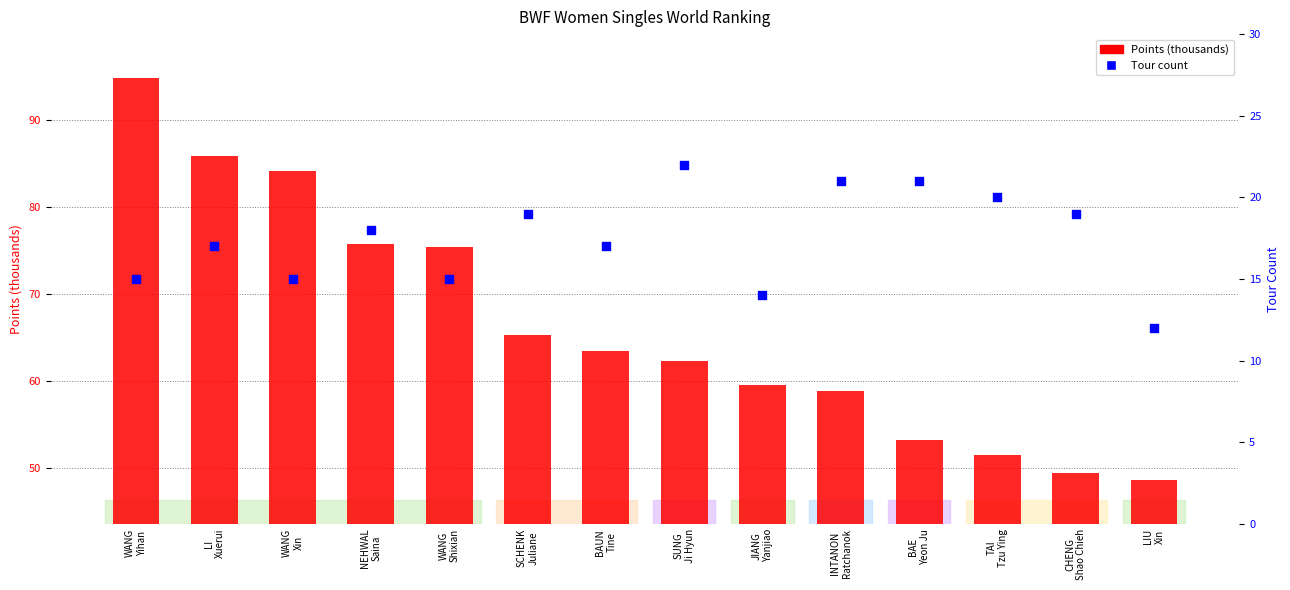

Which series has the largest Y range (max minus min)?

Points (thousands)